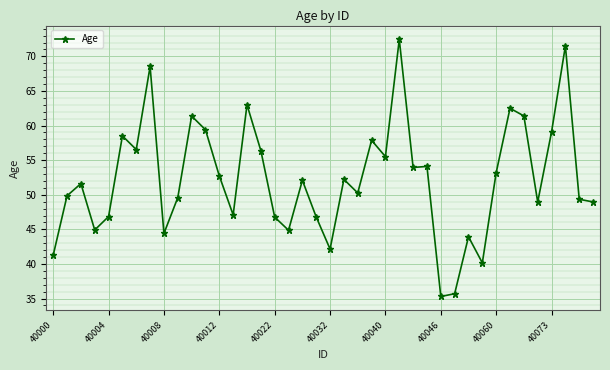

True or false: there are more than 2 points higher than both neighbors.

True